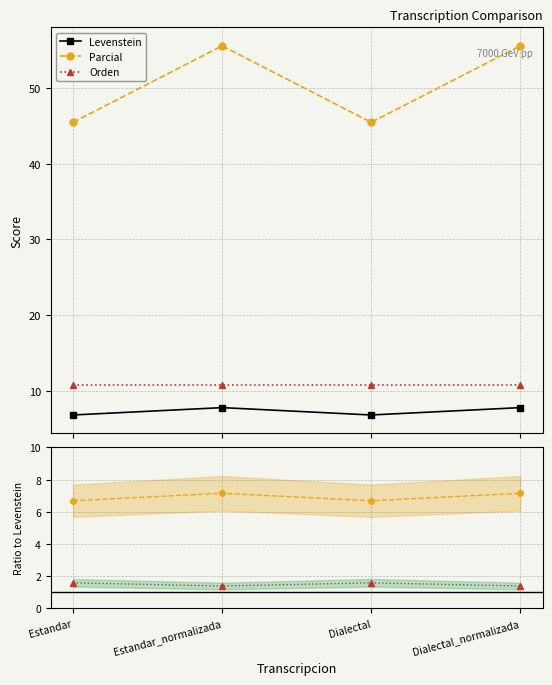

Rank the series by their maximum value, from lowest to highest.

Orden/Levenstein, Parcial/Levenstein, Levenstein, Orden, Parcial